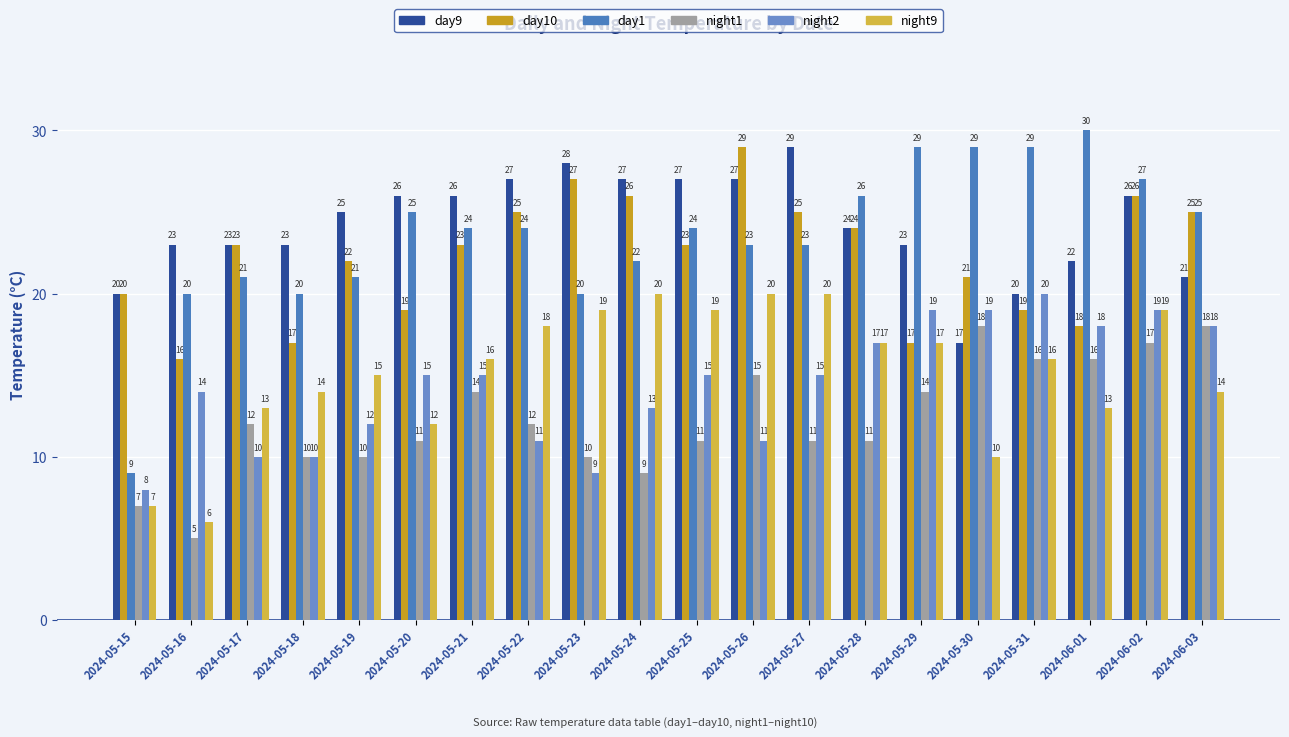

Reading left to right, extract all data points from this chart.

day9: 2024-05-15=20	2024-05-16=23	2024-05-17=23	2024-05-18=23	2024-05-19=25	2024-05-20=26	2024-05-21=26	2024-05-22=27	2024-05-23=28	2024-05-24=27	2024-05-25=27	2024-05-26=27	2024-05-27=29	2024-05-28=24	2024-05-29=23	2024-05-30=17	2024-05-31=20	2024-06-01=22	2024-06-02=26	2024-06-03=21
day10: 2024-05-15=20	2024-05-16=16	2024-05-17=23	2024-05-18=17	2024-05-19=22	2024-05-20=19	2024-05-21=23	2024-05-22=25	2024-05-23=27	2024-05-24=26	2024-05-25=23	2024-05-26=29	2024-05-27=25	2024-05-28=24	2024-05-29=17	2024-05-30=21	2024-05-31=19	2024-06-01=18	2024-06-02=26	2024-06-03=25
day1: 2024-05-15=9	2024-05-16=20	2024-05-17=21	2024-05-18=20	2024-05-19=21	2024-05-20=25	2024-05-21=24	2024-05-22=24	2024-05-23=20	2024-05-24=22	2024-05-25=24	2024-05-26=23	2024-05-27=23	2024-05-28=26	2024-05-29=29	2024-05-30=29	2024-05-31=29	2024-06-01=30	2024-06-02=27	2024-06-03=25
night1: 2024-05-15=7	2024-05-16=5	2024-05-17=12	2024-05-18=10	2024-05-19=10	2024-05-20=11	2024-05-21=14	2024-05-22=12	2024-05-23=10	2024-05-24=9	2024-05-25=11	2024-05-26=15	2024-05-27=11	2024-05-28=11	2024-05-29=14	2024-05-30=18	2024-05-31=16	2024-06-01=16	2024-06-02=17	2024-06-03=18
night2: 2024-05-15=8	2024-05-16=14	2024-05-17=10	2024-05-18=10	2024-05-19=12	2024-05-20=15	2024-05-21=15	2024-05-22=11	2024-05-23=9	2024-05-24=13	2024-05-25=15	2024-05-26=11	2024-05-27=15	2024-05-28=17	2024-05-29=19	2024-05-30=19	2024-05-31=20	2024-06-01=18	2024-06-02=19	2024-06-03=18
night9: 2024-05-15=7	2024-05-16=6	2024-05-17=13	2024-05-18=14	2024-05-19=15	2024-05-20=12	2024-05-21=16	2024-05-22=18	2024-05-23=19	2024-05-24=20	2024-05-25=19	2024-05-26=20	2024-05-27=20	2024-05-28=17	2024-05-29=17	2024-05-30=10	2024-05-31=16	2024-06-01=13	2024-06-02=19	2024-06-03=14